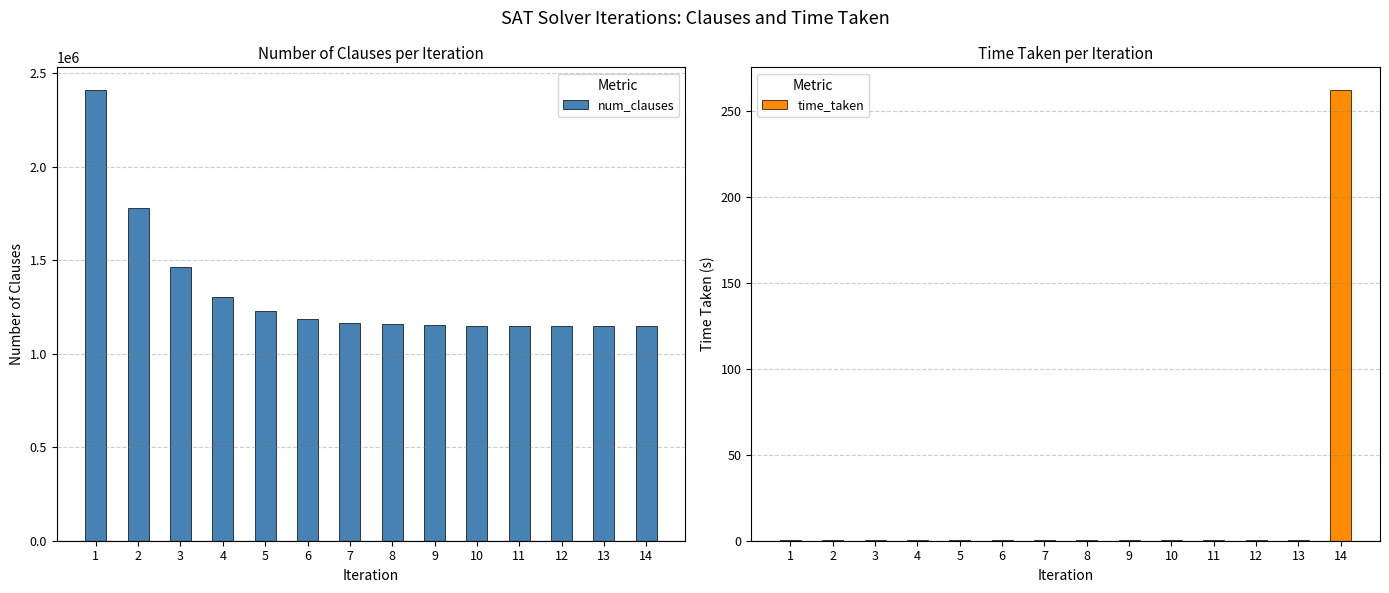

List the series in order of their overall mean, lowest first.

time_taken, num_clauses